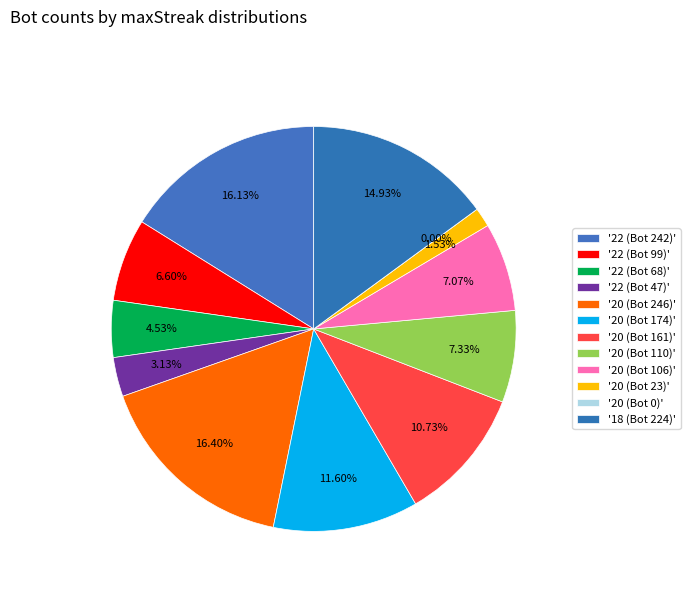

What portion of the pie excludes 20 (Bot 106)?

92.9%